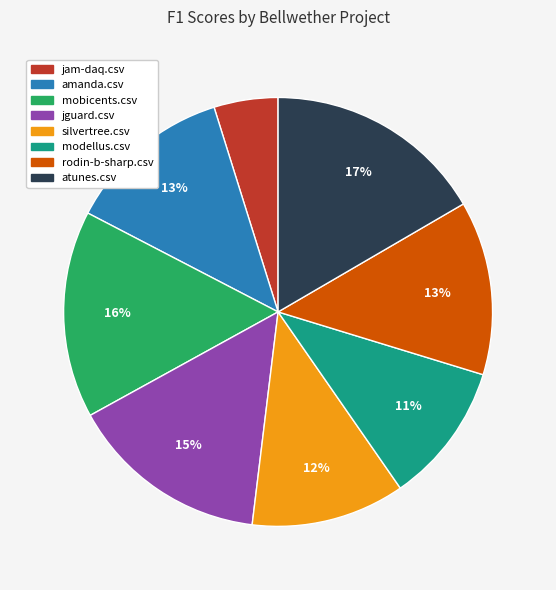

Does mobicents.csv account for over 50% of the chart?

No